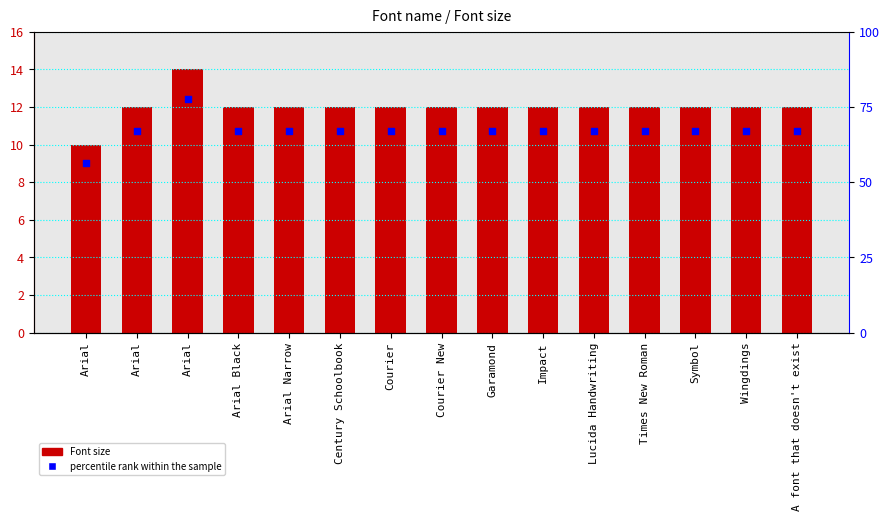

Which series reaches the maximum Y coordinate?

Font size